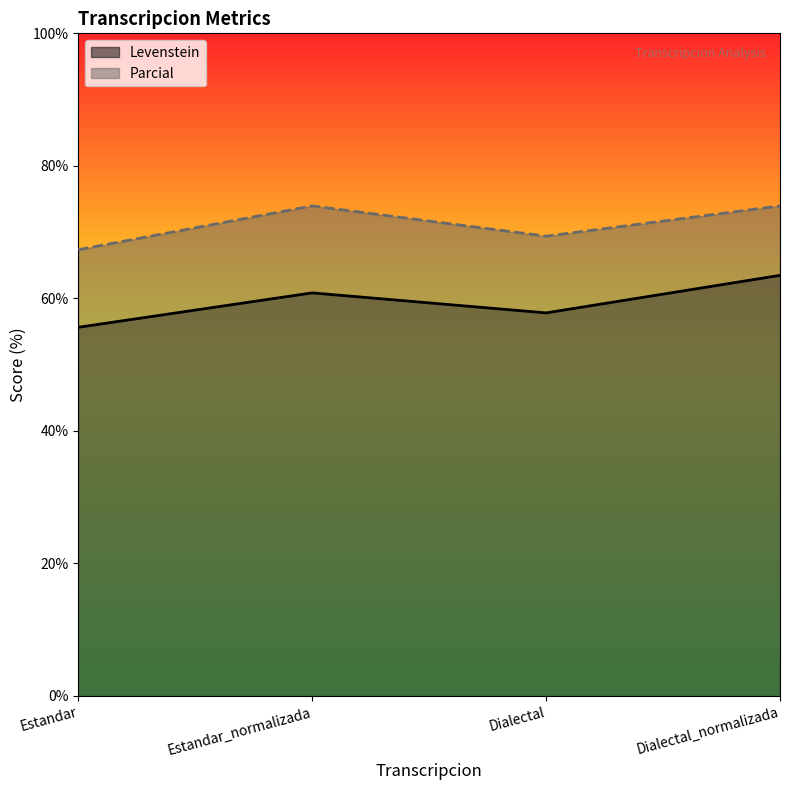

What is the label of the 4th point from the right?

Estandar